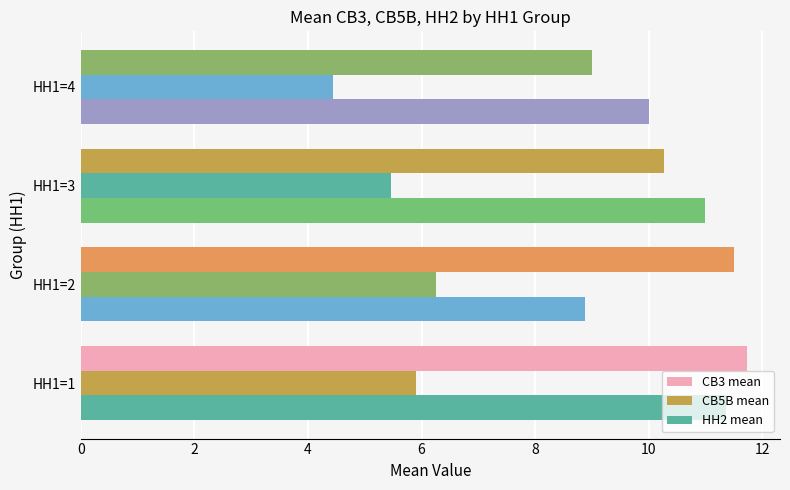

Reading left to right, transcribe all the data shown in this chart.

CB3 mean: 0=11.7	2=11.5	4=10.3	6=9.0
CB5B mean: 0=5.9	2=6.2	4=5.5	6=4.4
HH2 mean: 0=11.4	2=8.9	4=11.0	6=10.0